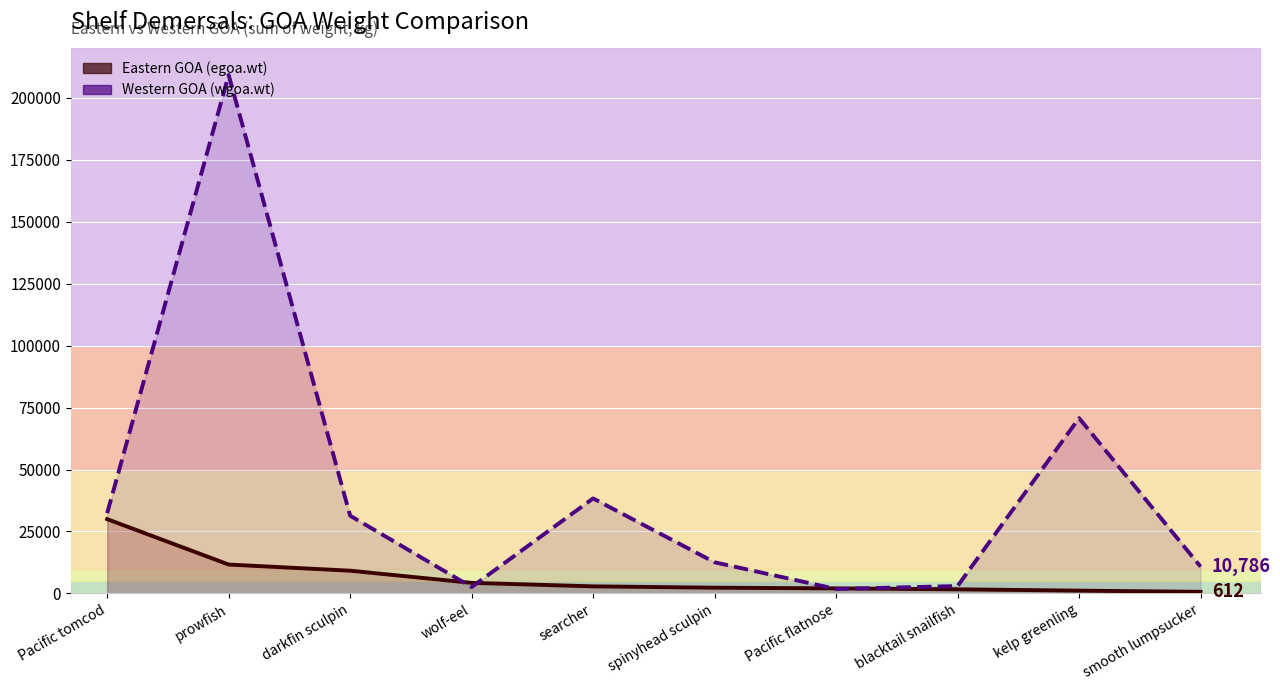

Reading left to right, what are all the values shown in this chart?

Eastern GOA (egoa.wt): Pacific tomcod=29970.0	prowfish=11623.0	darkfin sculpin=9143.2	wolf-eel=4237.2	searcher=2819.5	spinyhead sculpin=2282.4	Pacific flatnose=2000.7	blacktail snailfish=1621.0	kelp greenling=1087.8	smooth lumpsucker=612.0
Western GOA (wgoa.wt): Pacific tomcod=32357.9	prowfish=209283.6	darkfin sculpin=31340.2	wolf-eel=2547.3	searcher=38331.4	spinyhead sculpin=12533.9	Pacific flatnose=1763.1	blacktail snailfish=2940.2	kelp greenling=70737.5	smooth lumpsucker=10785.6